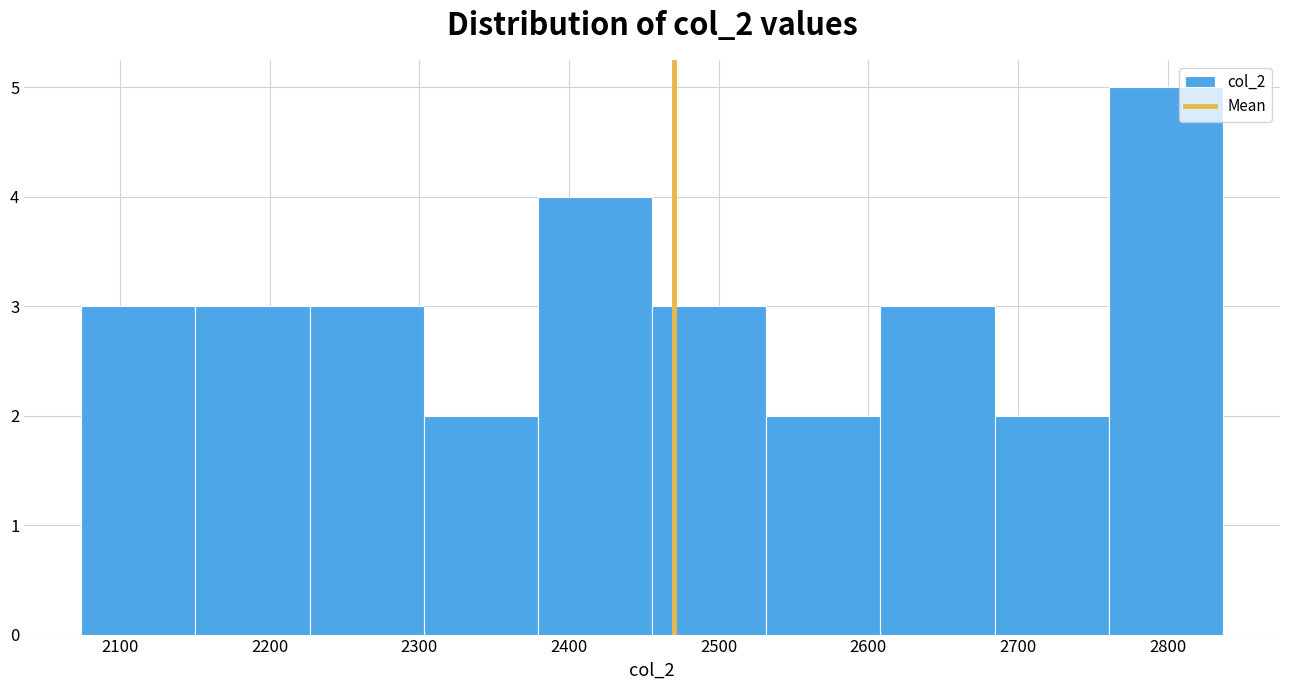

Over which range of the x-axis is the bar tallest?

2760 to 2840